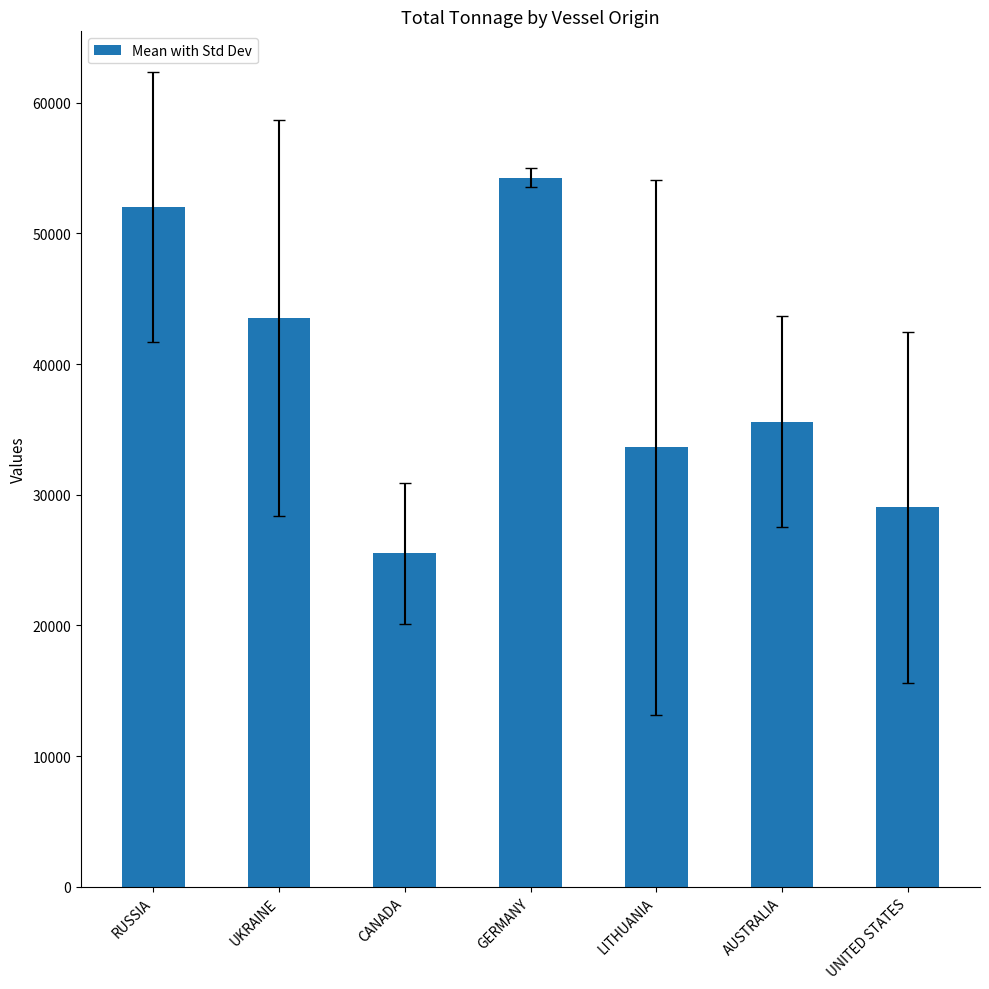

What is the smallest value displayed?

25516.0